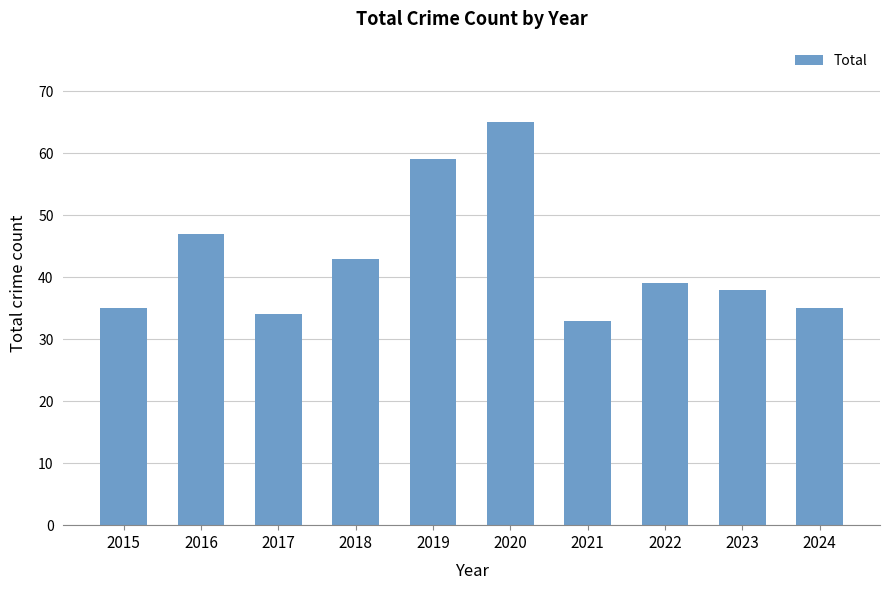

Are the bars horizontal?

No